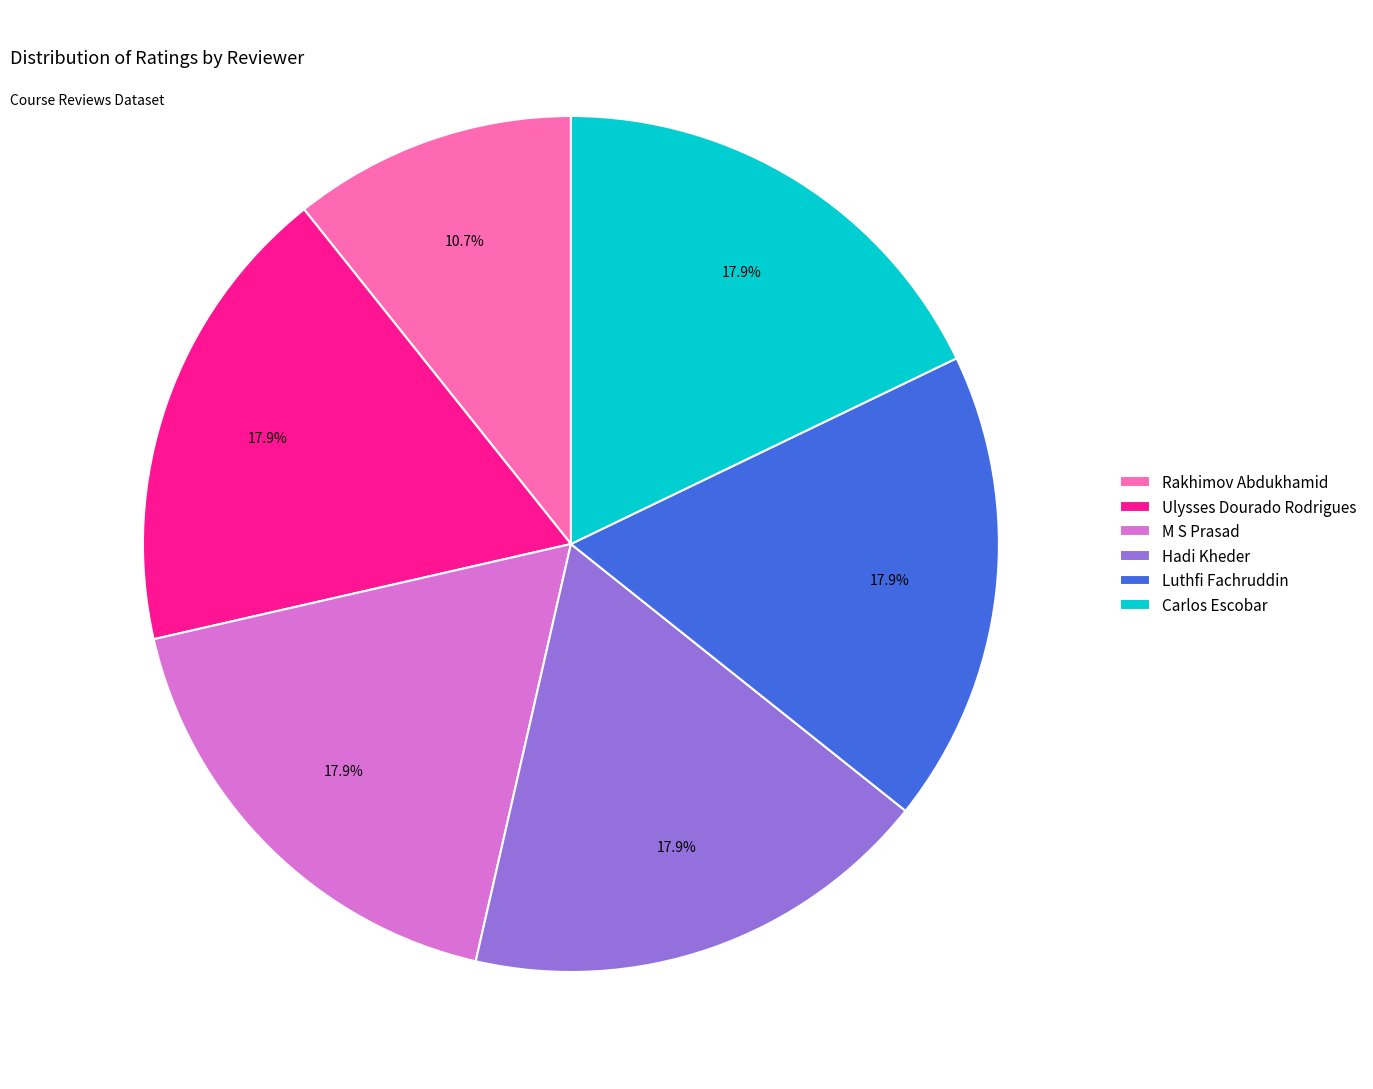

How many segments does this pie chart have?

6